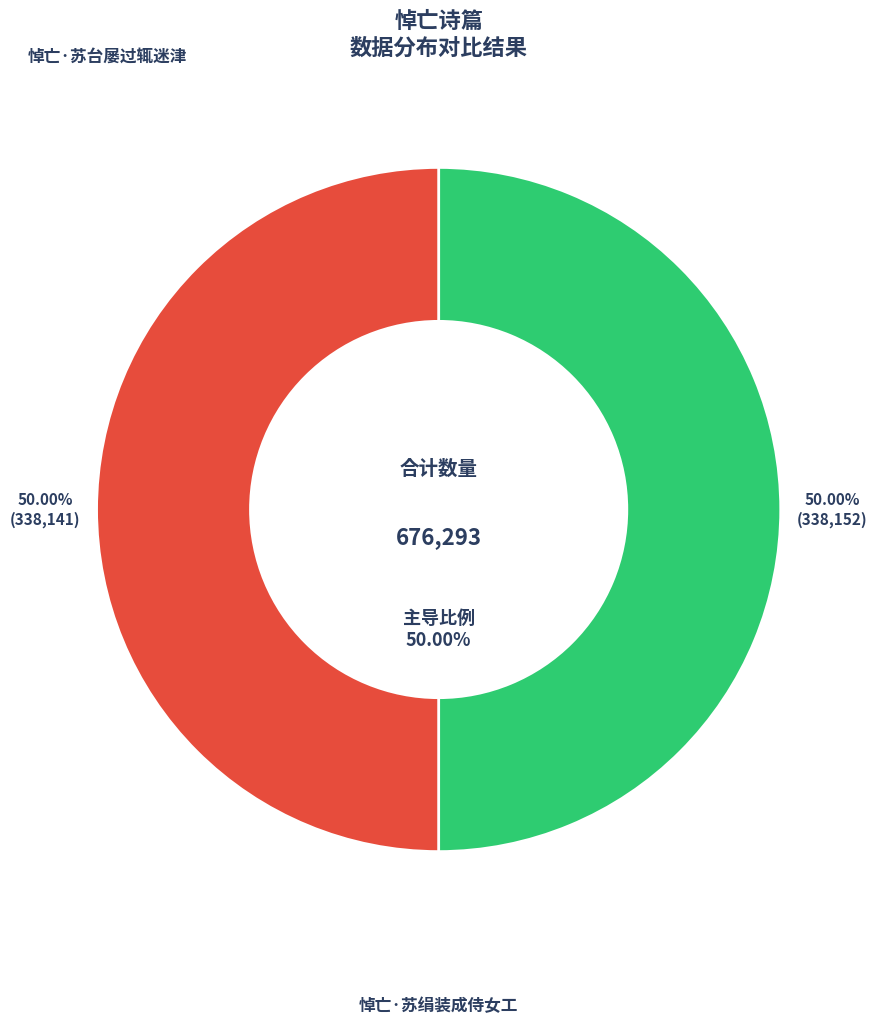

What is the largest slice in the pie chart?

悼亡·苏绢装成侍女工